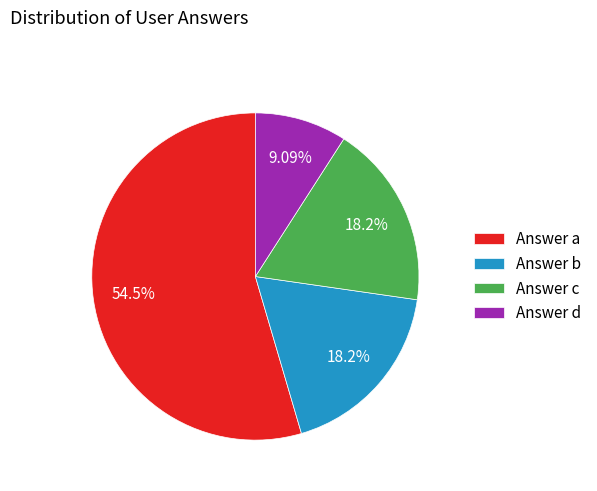

How many slices are in this pie chart?

4